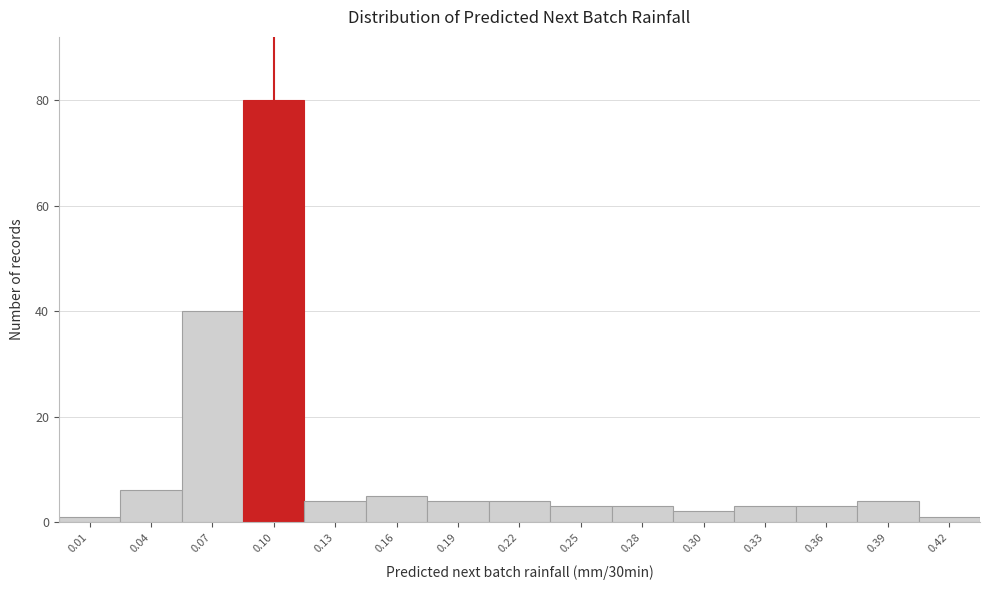

Reading right to left, transcribe all the data shown in this chart.

0.42=1	0.39=4	0.36=3	0.33=3	0.30=2	0.28=3	0.25=3	0.22=4	0.19=4	0.16=5	0.13=4	0.10=80	0.07=40	0.04=6	0.01=1